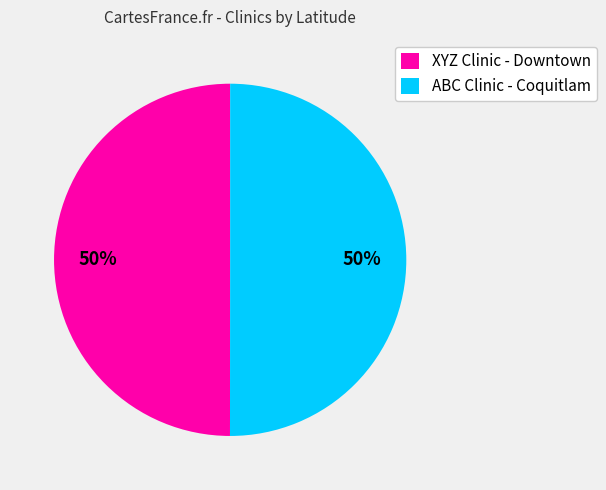

What percentage is the ABC Clinic - Coquitlam slice, to the nearest percent?

50%